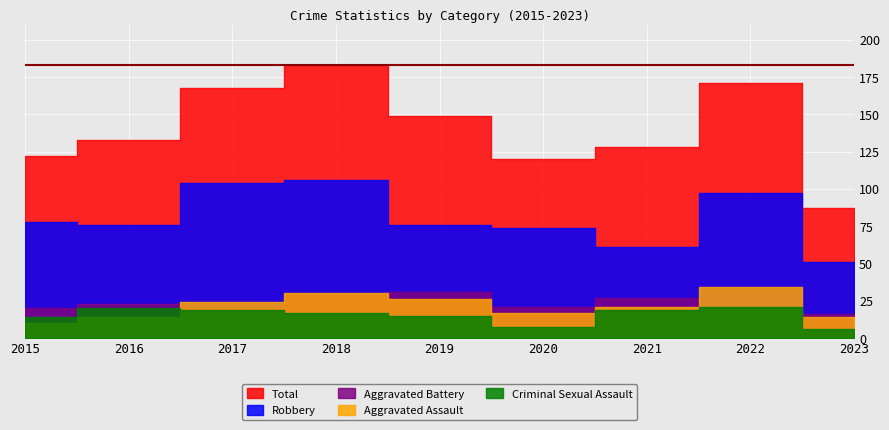

Reading right to left, extract all data points from this chart.

Aggravated Assault: 14	34	21	17	26	30	24	14	10
Aggravated Battery: 16	18	27	21	31	29	20	23	20
Criminal Sexual Assault: 6	21	19	7	15	17	19	20	14
Robbery: 51	97	61	74	76	106	104	76	78
Total: 87	171	128	120	149	183	168	133	122